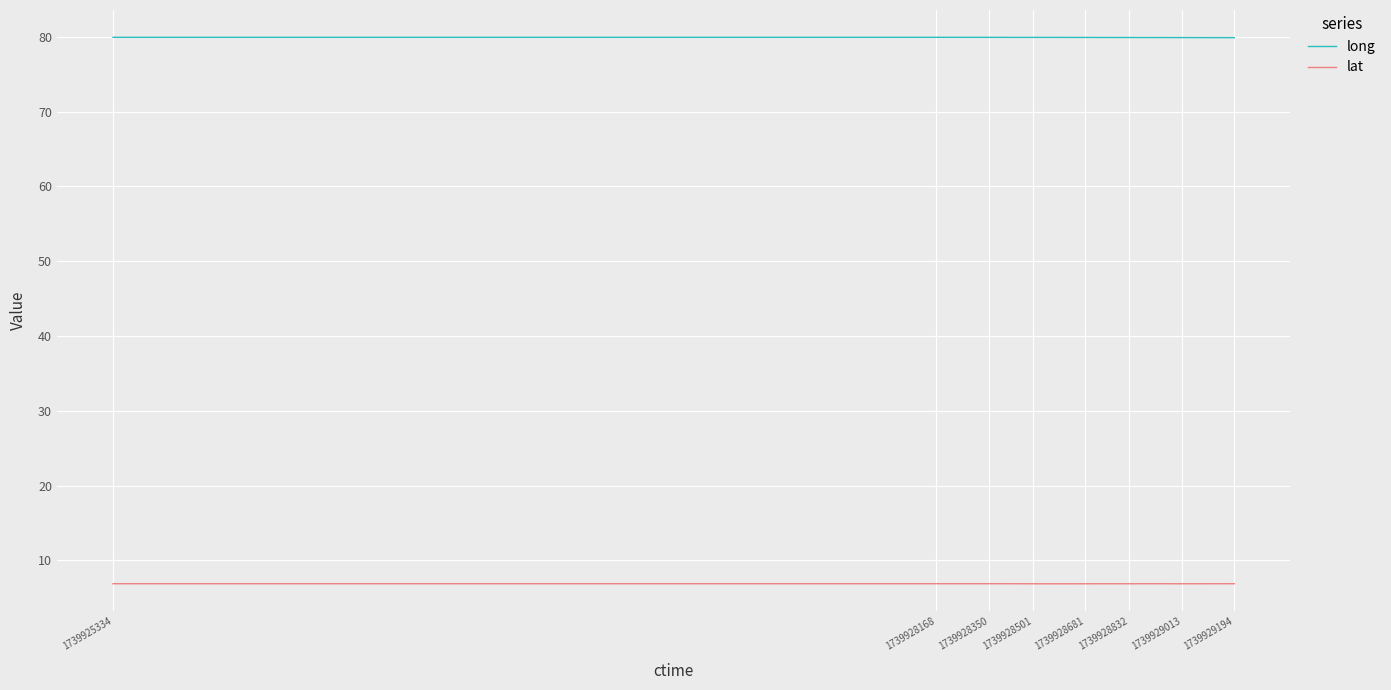

Reading left to right, list all the values displayed in this chart.

long: 79.9	79.9	79.9	79.9	79.9	79.9	79.9	79.9	79.9	79.9	79.9	79.9	79.9	79.9	79.9	79.9	79.9	79.9	79.9	79.9	79.9	79.9	79.9	79.9	79.9	79.9	79.9	79.9	79.9	79.9	79.9	79.9	79.9	79.9	79.9	79.9	79.9	79.9	79.9	79.9
lat: 6.9	6.9	6.9	6.9	6.9	6.9	6.9	6.9	6.9	6.9	6.9	6.9	6.9	6.9	6.9	6.9	6.9	6.9	6.9	6.9	6.9	6.9	6.9	6.9	6.9	6.9	6.9	6.9	6.9	6.9	6.9	6.9	6.9	6.9	6.9	6.9	6.9	6.9	6.9	6.9